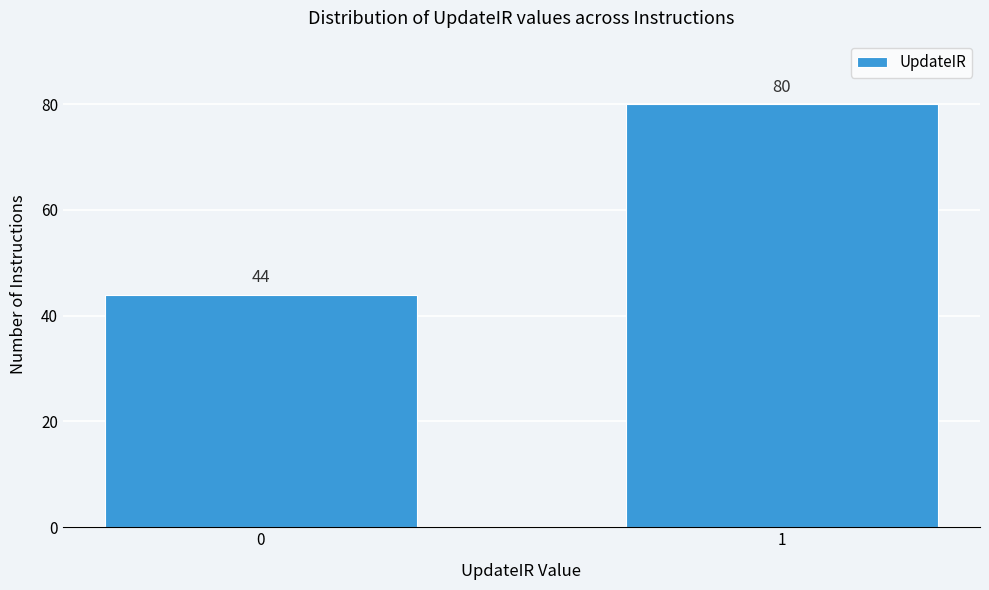

Reading left to right, transcribe all the data shown in this chart.

0=44	1=80